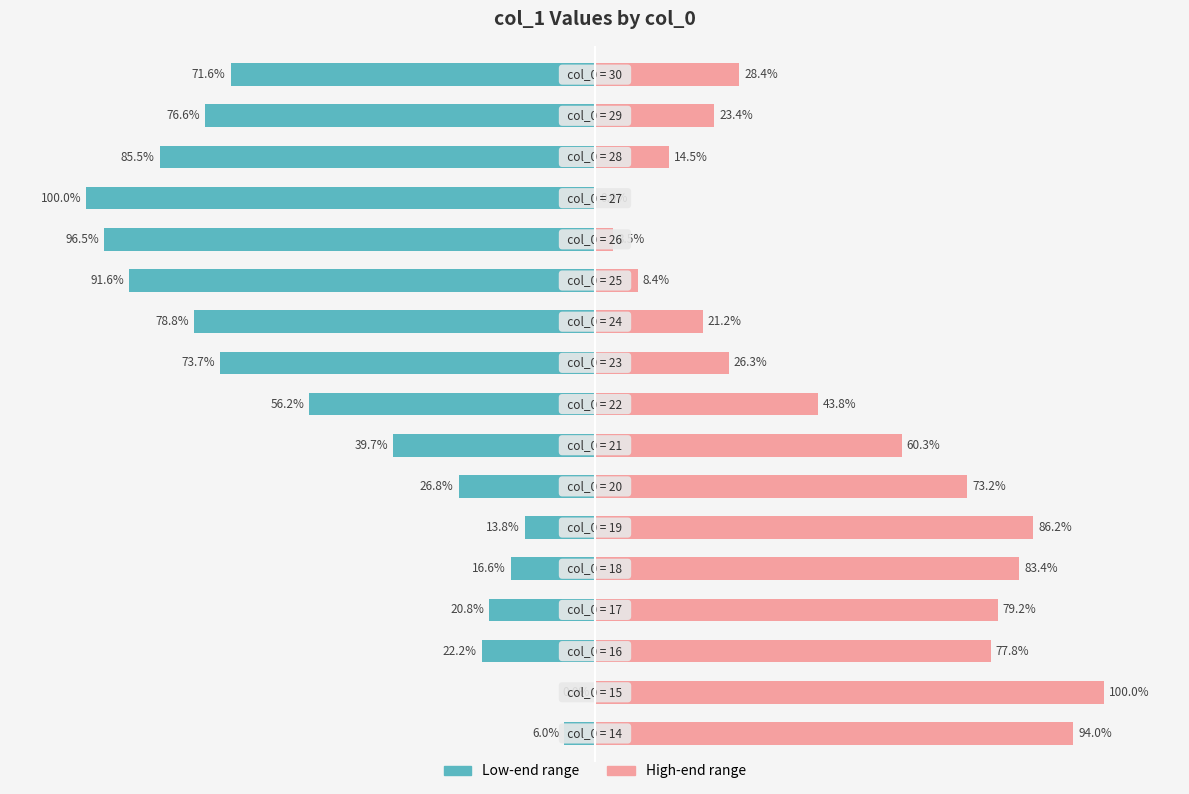

Reading left to right, what are all the values shown in this chart?

col_1 (low end): -6.0	0.0	-22.2	-20.8	-16.6	-13.8	-26.8	-39.7	-56.2	-73.7	-78.8	-91.6	-96.5	-100.0	-85.5	-76.6	-71.6
col_1 (high end): 94.0	100.0	77.8	79.2	83.4	86.2	73.2	60.3	43.8	26.3	21.2	8.4	3.5	0.0	14.5	23.4	28.4